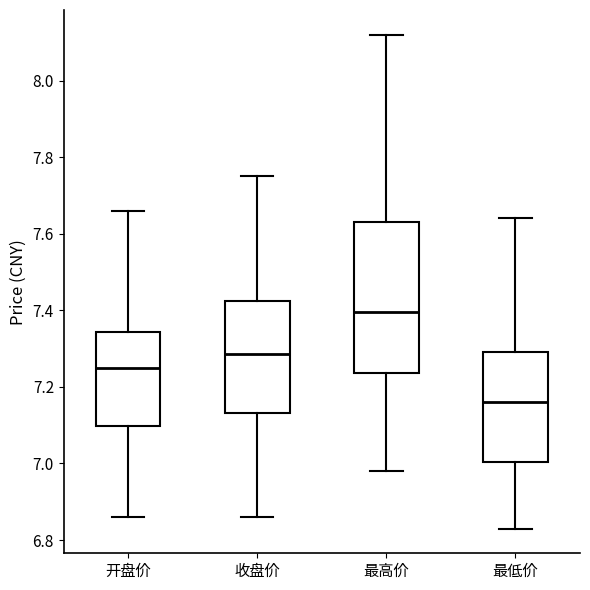

Reading left to right, transcribe this box plot: for each box, give where its median line is, the range the box spans, and where its two whiskers end, as read against the y-axis. The values are not printed on the chart, so give them approximately, as read against the axis.

开盘价: median 7.26, box 7.10 to 7.34, whiskers 6.86 to 7.66
收盘价: median 7.28, box 7.14 to 7.42, whiskers 6.86 to 7.76
最高价: median 7.40, box 7.24 to 7.64, whiskers 6.98 to 8.12
最低价: median 7.16, box 7.00 to 7.30, whiskers 6.84 to 7.64